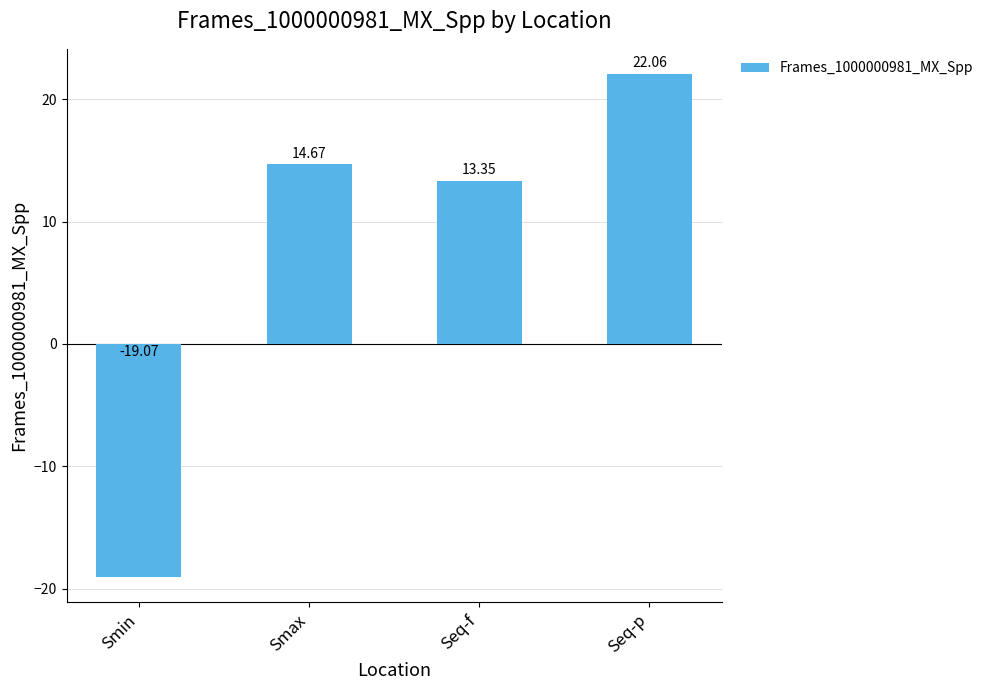

Which has a higher value, Seq-p or Smin?

Seq-p